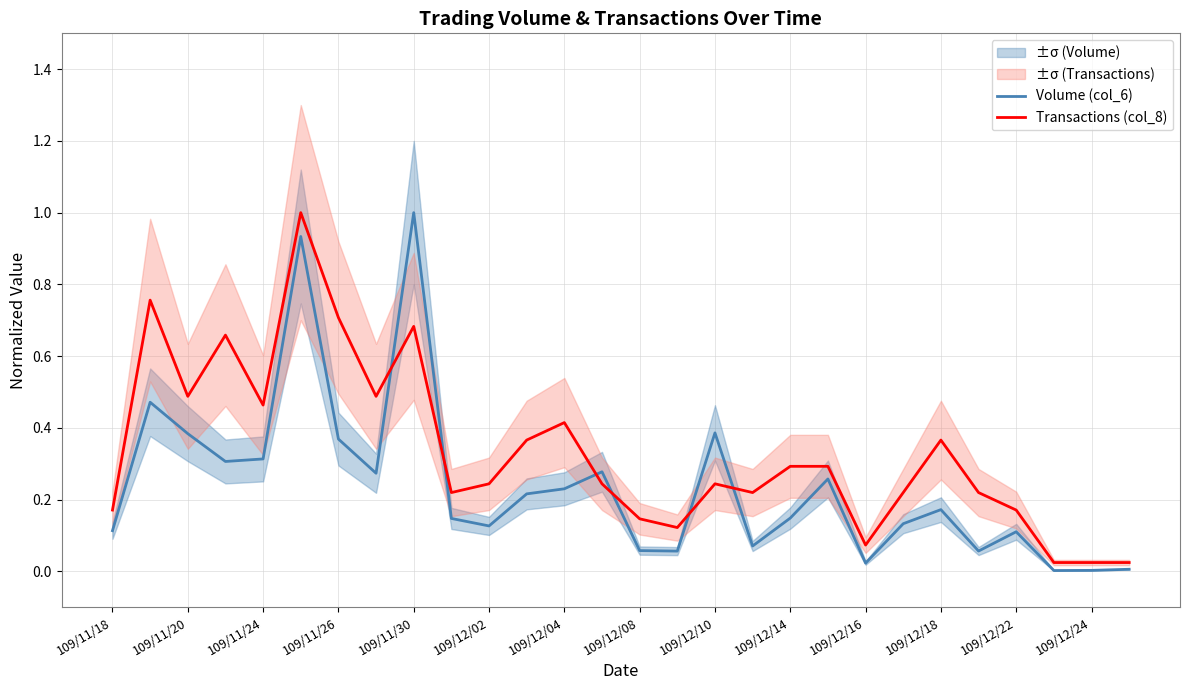

True or false: Transactions (col_8) has more than 0 points higher than both neighbors.

True